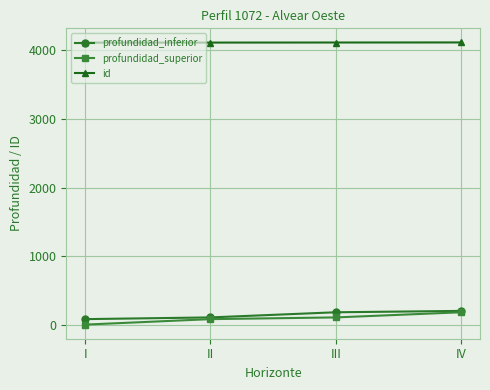

Is the value of profundidad_superior at II greater than the value of id at I?

No